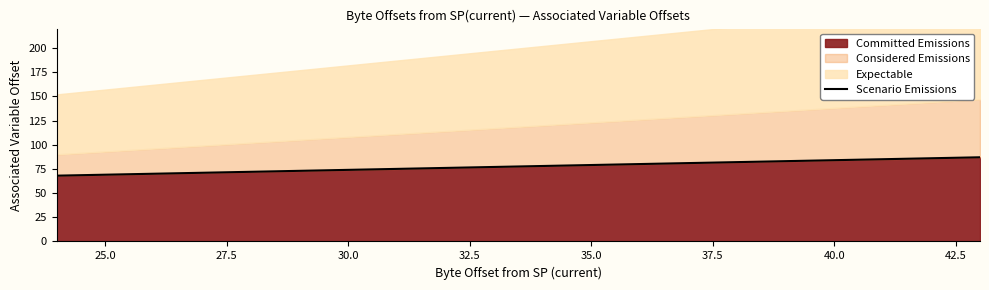

How many values are below 78?

10